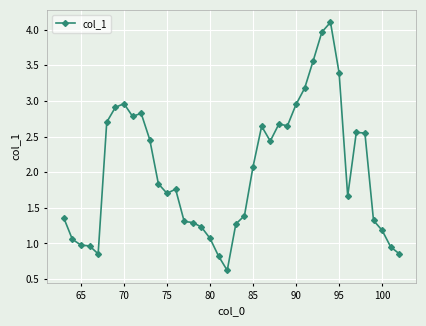

How many lines are shown in the chart?

1